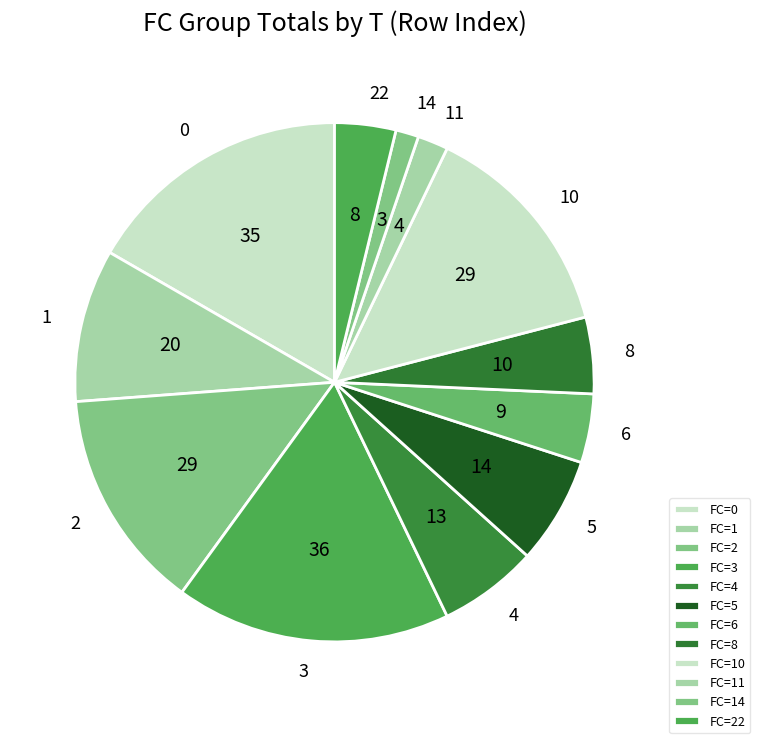

What is the ratio of the value at 4 to the value at 3?

0.4